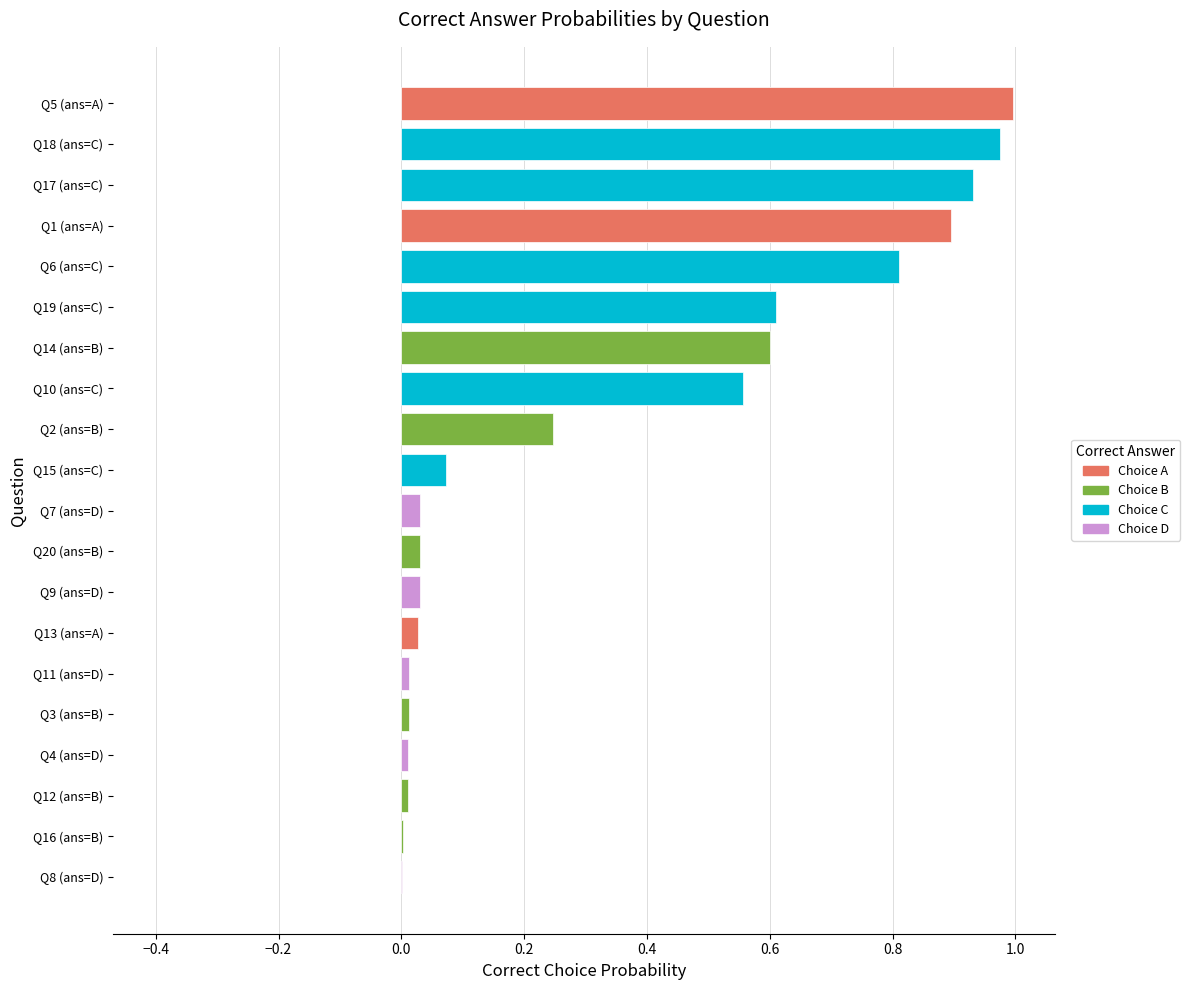

What is the change in value from Q19 (ans=C) to Q15 (ans=C)?

-0.5